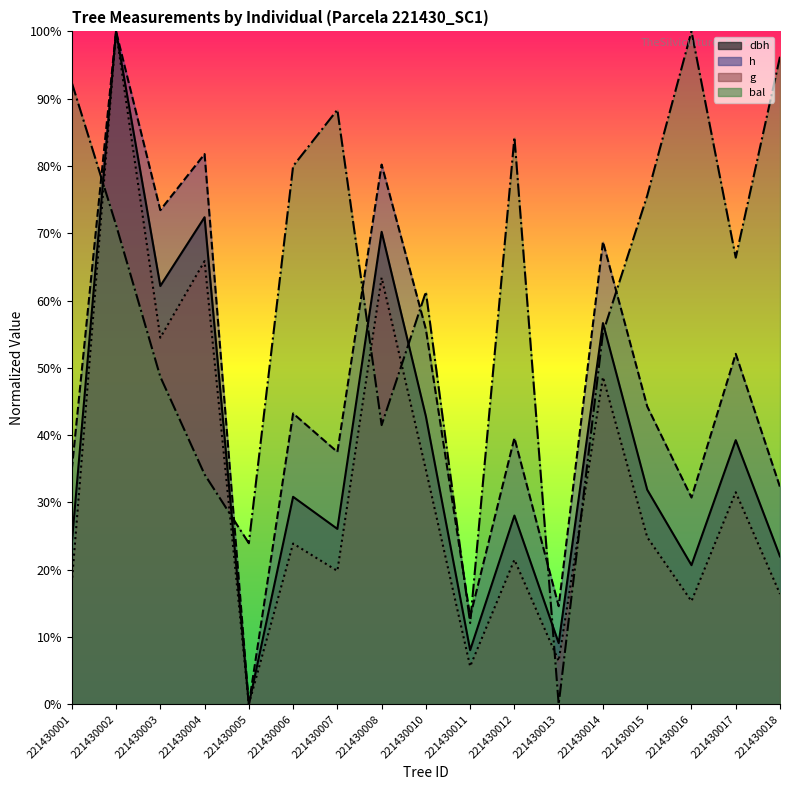

How many data points does each series have?

17